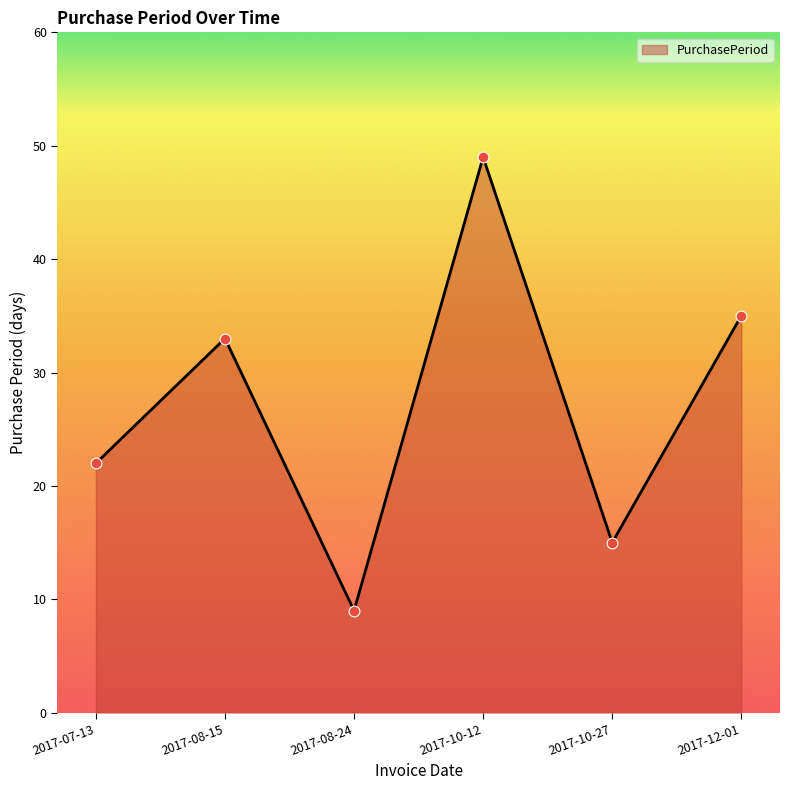

What is the ratio of the value at 2017-10-27 to the value at 2017-12-01?

0.4